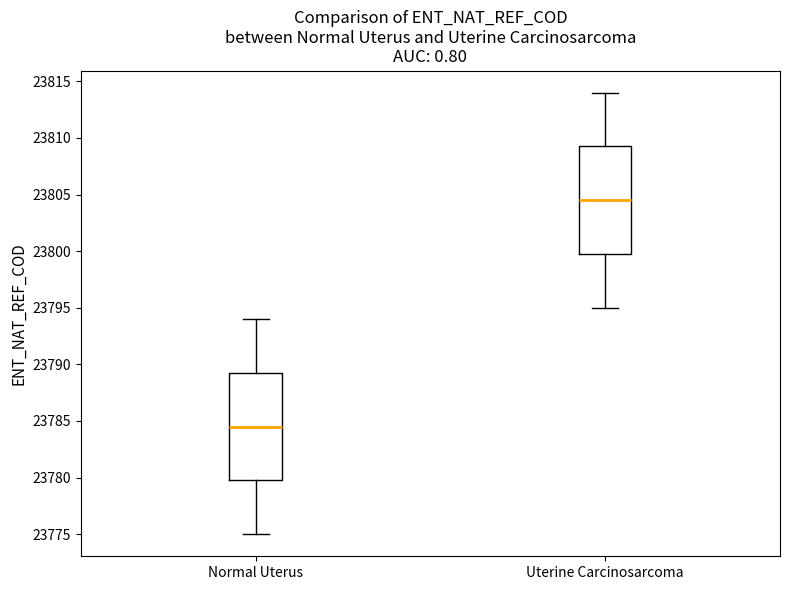

Reading left to right, read every box against the y-axis: the position of its median line, the range the box covers, and the ends of its whiskers. The values are not printed on the chart, so give them approximately, as read against the axis.

Normal Uterus: median 23784.5, box 23780.0 to 23789.5, whiskers 23775.0 to 23794.0
Uterine Carcinosarcoma: median 23804.5, box 23800.0 to 23809.5, whiskers 23795.0 to 23814.0